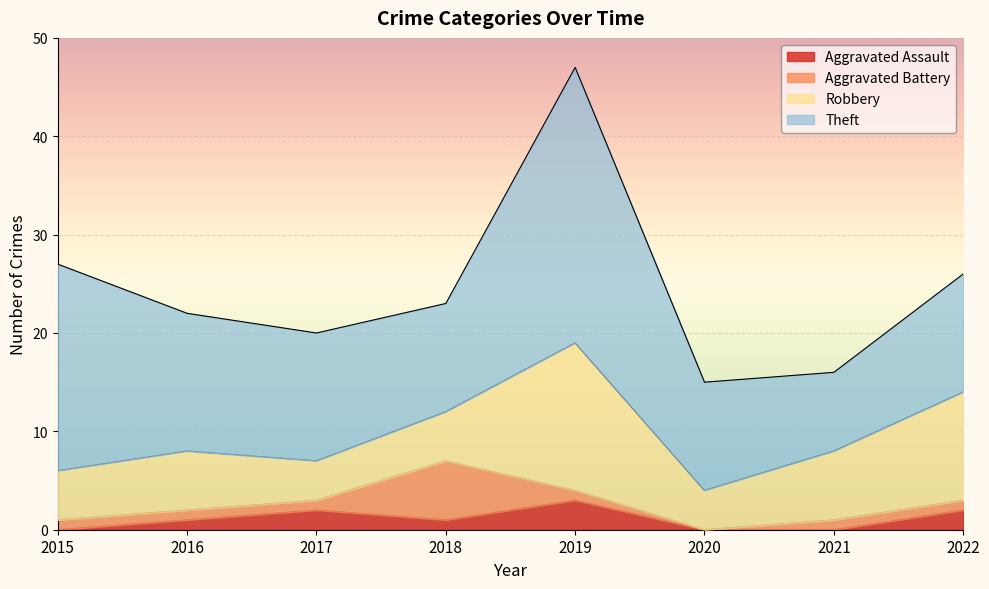

At which category is the sum across all series the highest?

2019